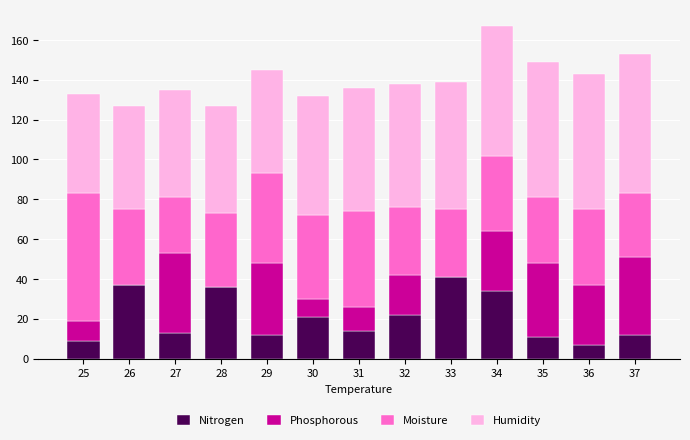

True or false: Nitrogen has a value of 11 at 35.

True